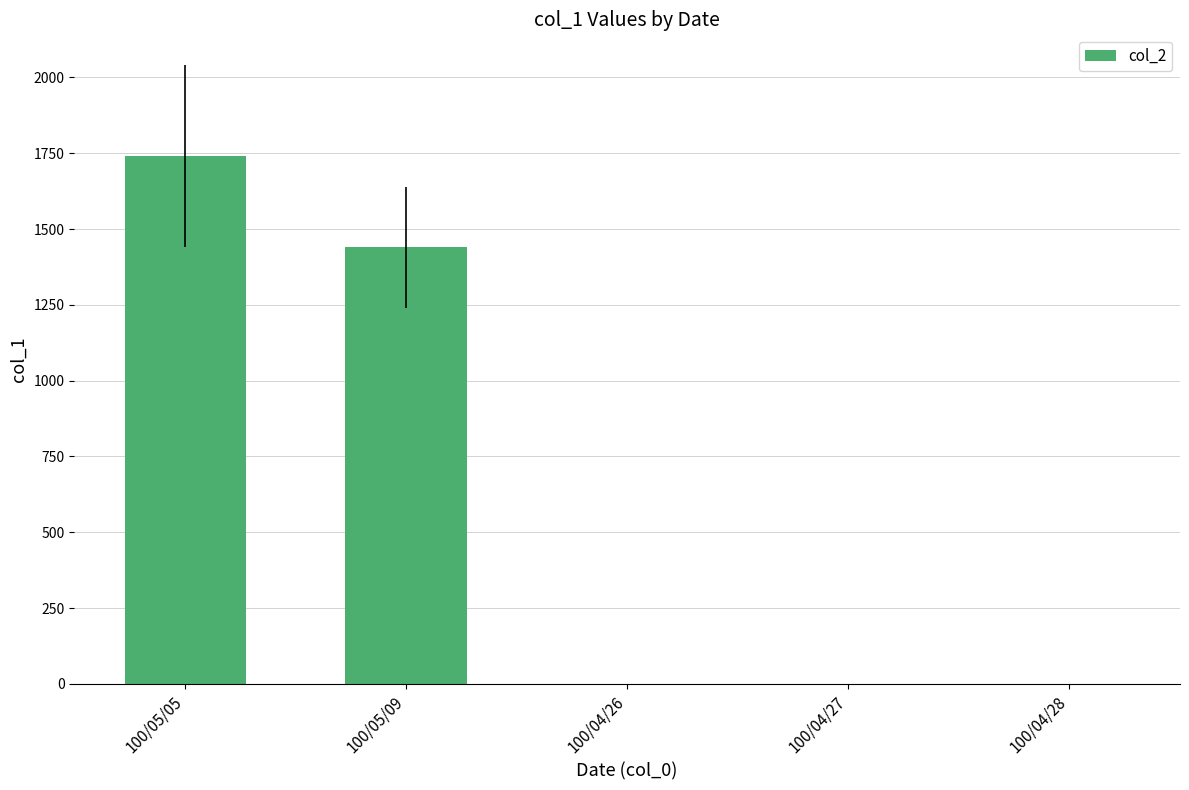

The value at 100/04/28 is 604. True or false?

False